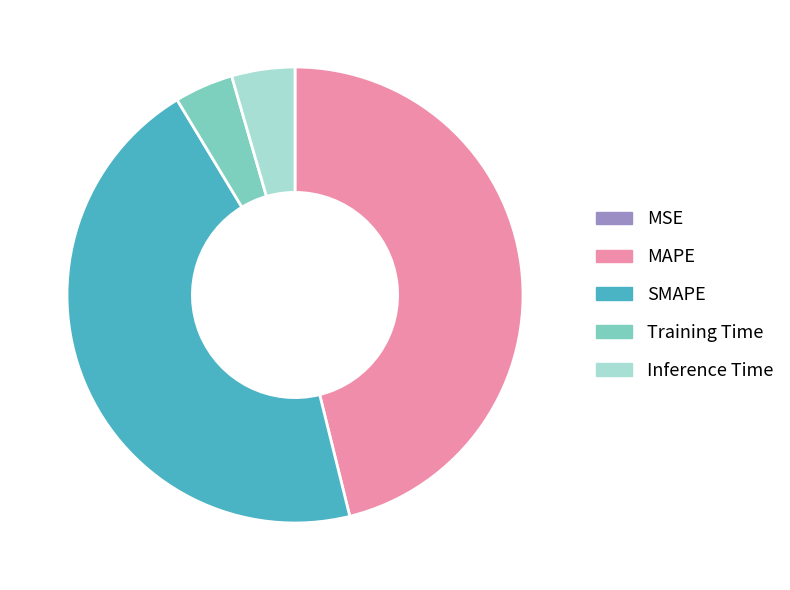

Between Inference Time and SMAPE, which is larger?

SMAPE